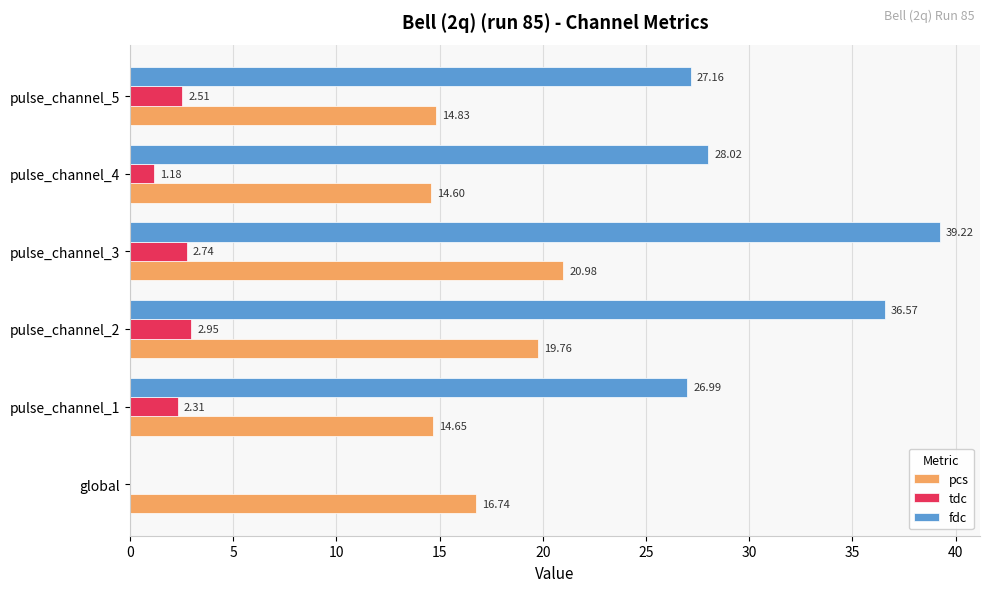

At which label is pcs closest to 17?

global